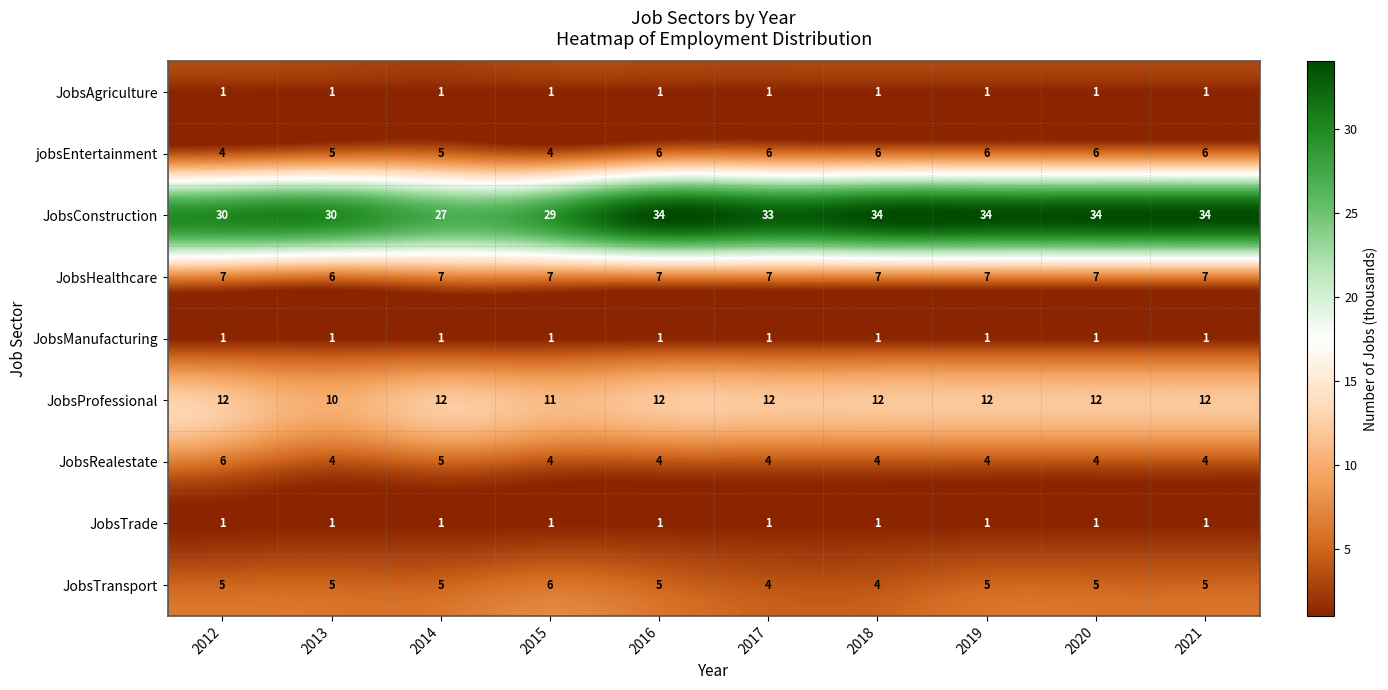

Between 2013 and 2016, which series saw the biggest shift?

JobsConstruction